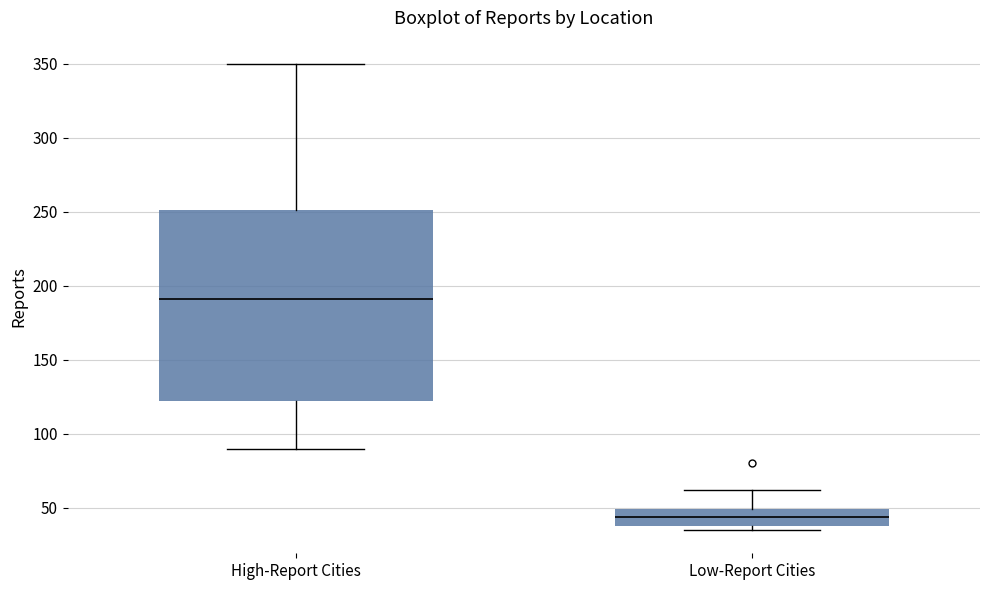

Reading left to right, transcribe this box plot: for each box, give where its median line is, the range the box spans, and where its two whiskers end, as read against the y-axis. The values are not printed on the chart, so give them approximately, as read against the axis.

High-Report Cities: median 190, box 125 to 250, whiskers 90 to 350
Low-Report Cities: median 45, box 40 to 50, whiskers 35 to 60